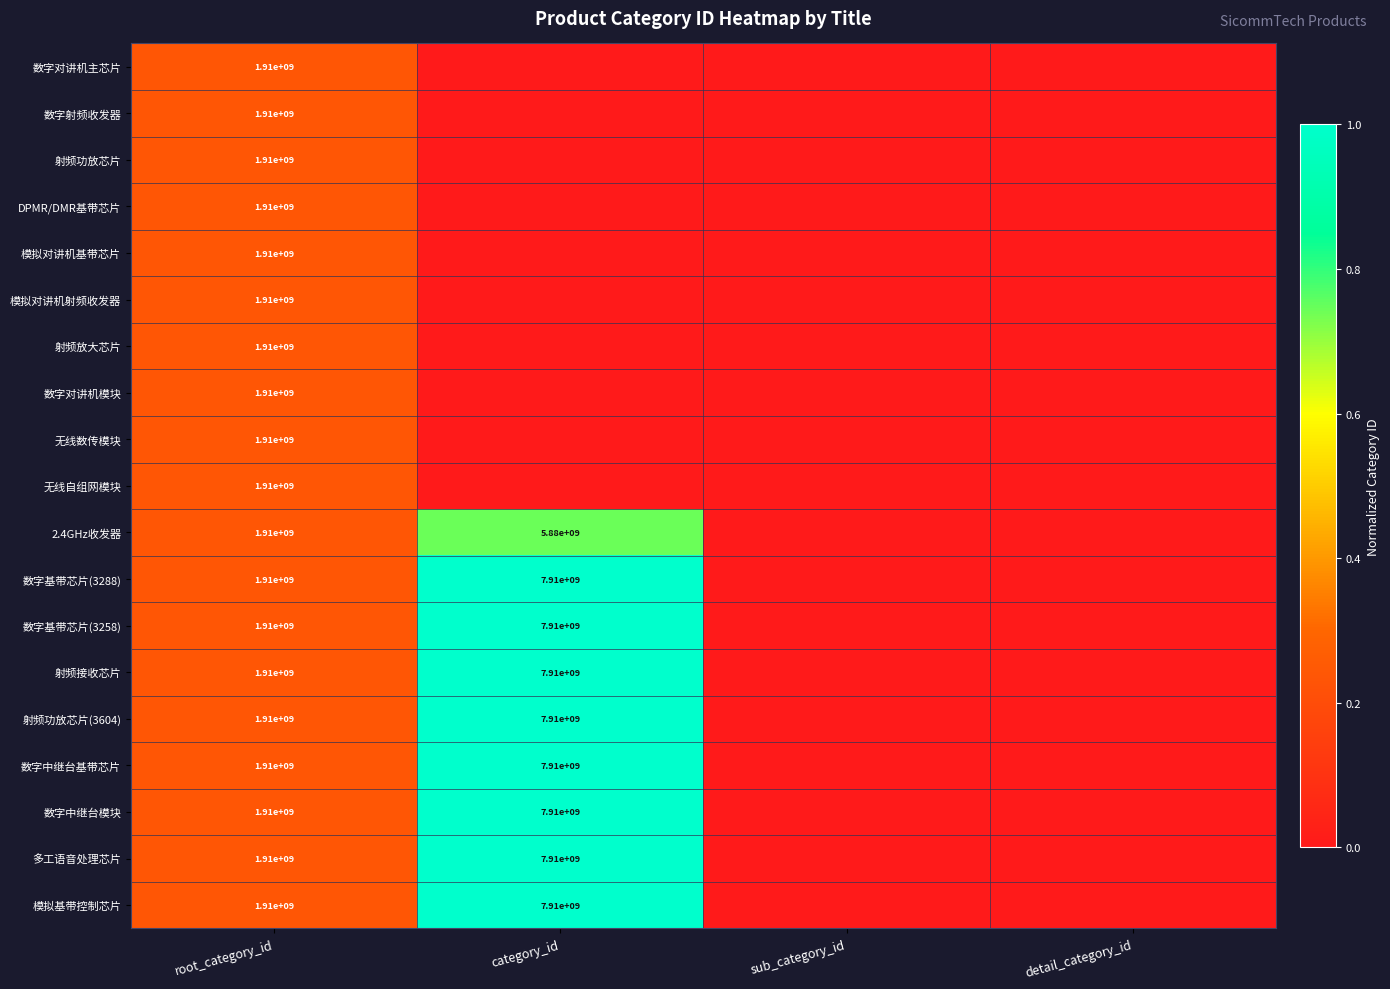

How many categories are shown in the chart?

4